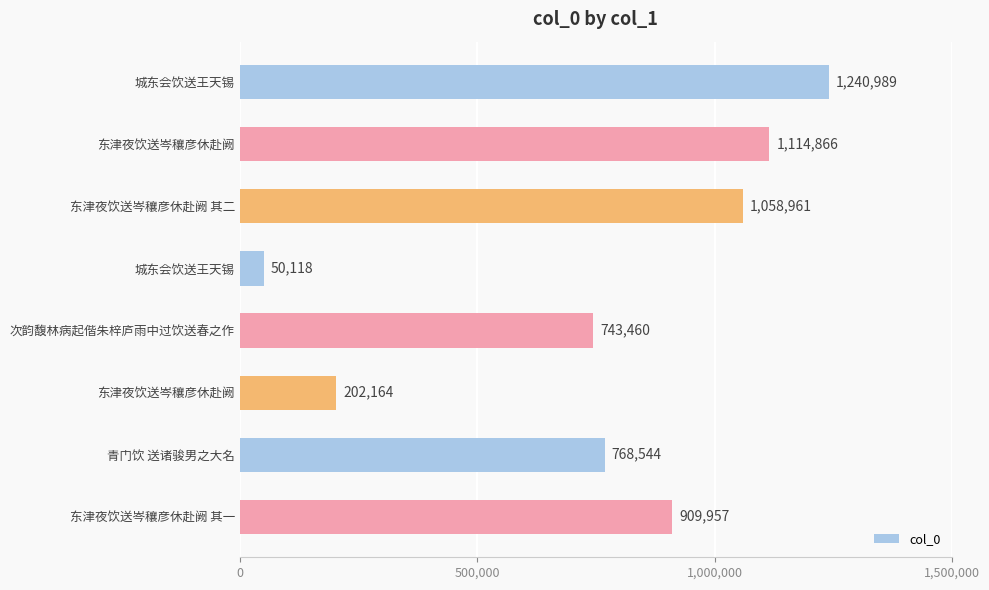

Does the chart contain any negative values?

No